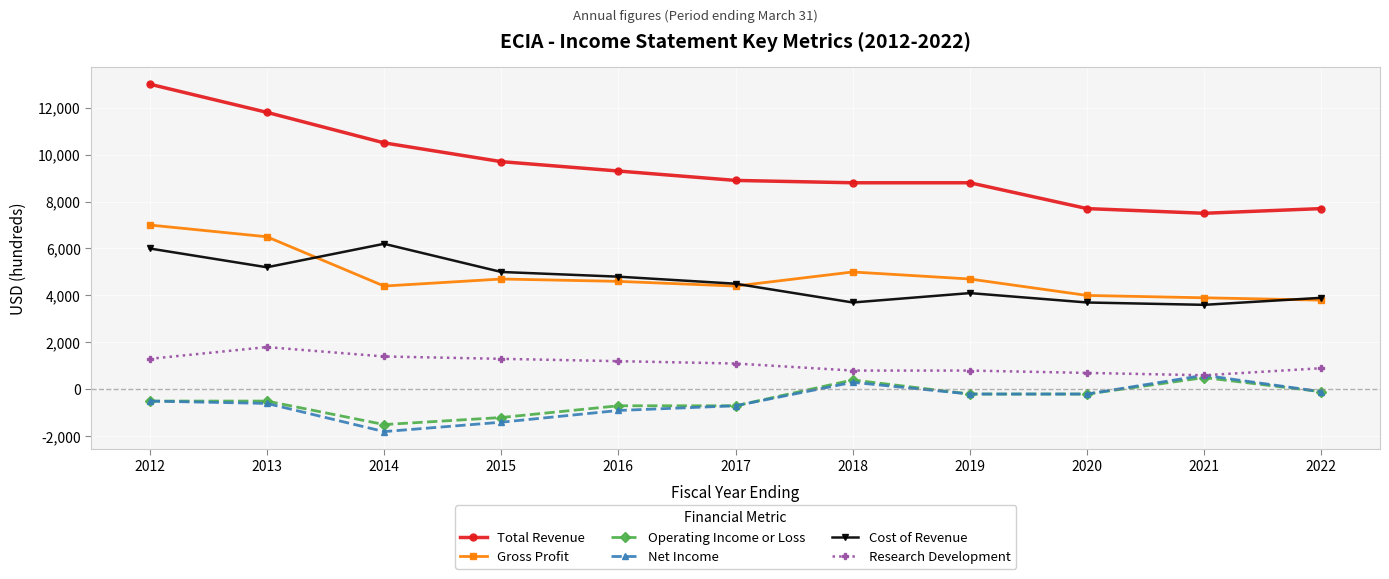

Reading left to right, what are all the values shown in this chart?

Total Revenue: 13000	11800	10500	9700	9300	8900	8800	8800	7700	7500	7700
Gross Profit: 7000	6500	4400	4700	4600	4400	5000	4700	4000	3900	3800
Operating Income or Loss: -500	-500	-1500	-1200	-700	-700	400	-200	-200	500	-100
Net Income: -500	-600	-1800	-1400	-900	-700	300	-200	-200	600	-100
Cost of Revenue: 6000	5200	6200	5000	4800	4500	3700	4100	3700	3600	3900
Research Development: 1300	1800	1400	1300	1200	1100	800	800	700	600	900